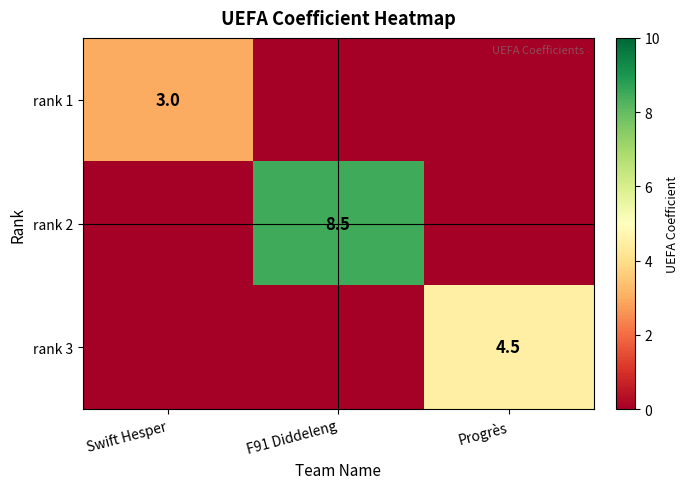

True or false: rank 2 has a value of 8.5 at F91 Diddeleng.

True